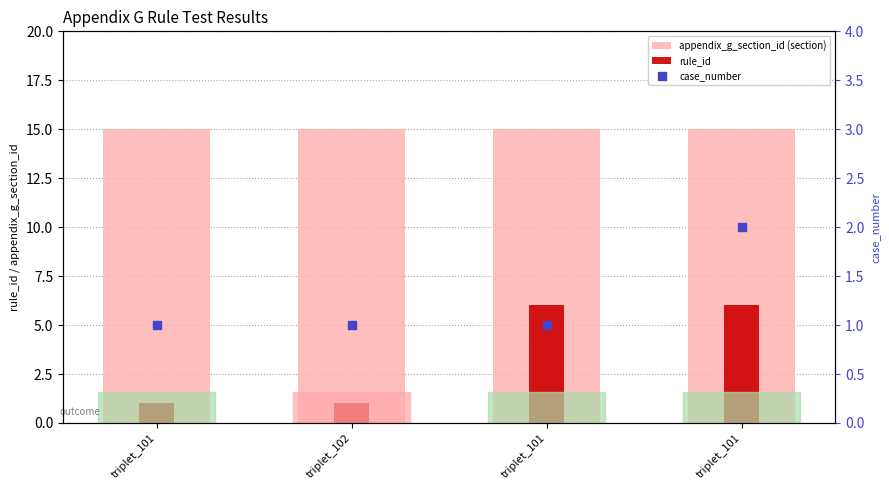

What are all the series names shown in the legend?

appendix_g_section_id (section), rule_id, case_number